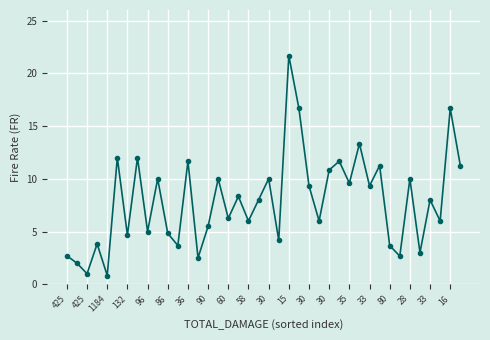

What is the maximum value shown in the chart?

21.7